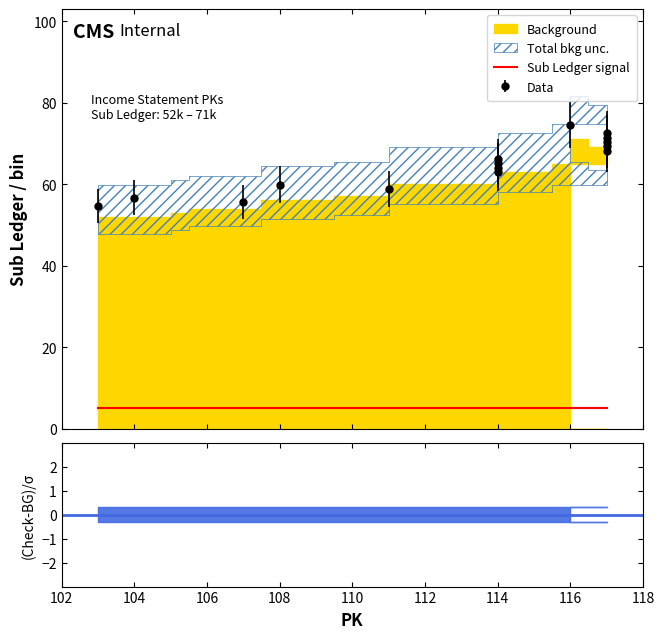

Rank the categories by value from lowest to highest.

103, 107, 104, 111, 108, 114, 114, 114, 114, 117, 117, 117, 117, 117, 116